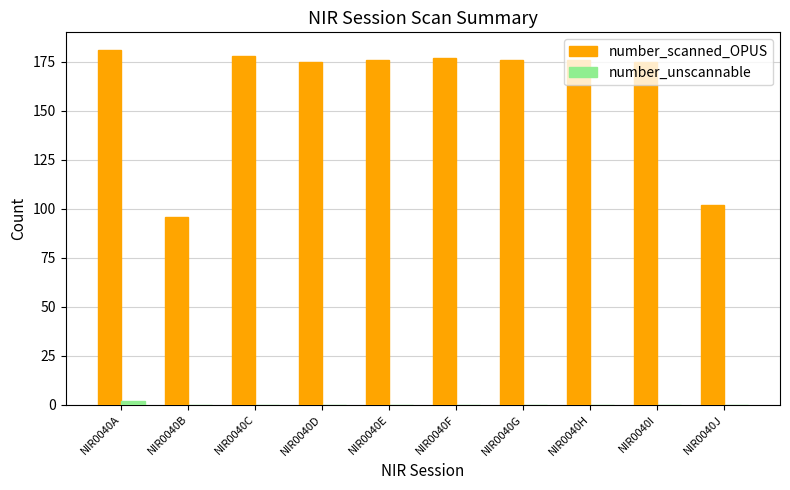

What is the greatest value displayed?

181